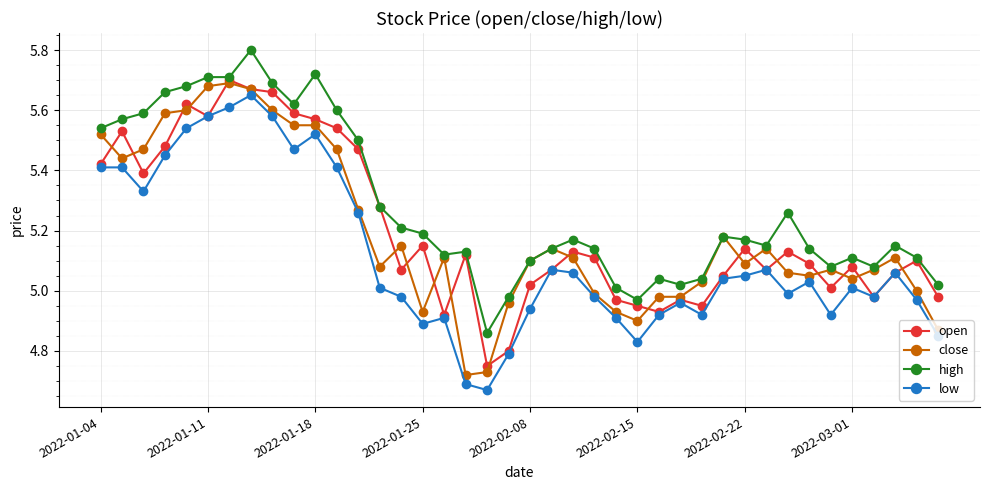

Which series has the largest total across all categories?

high